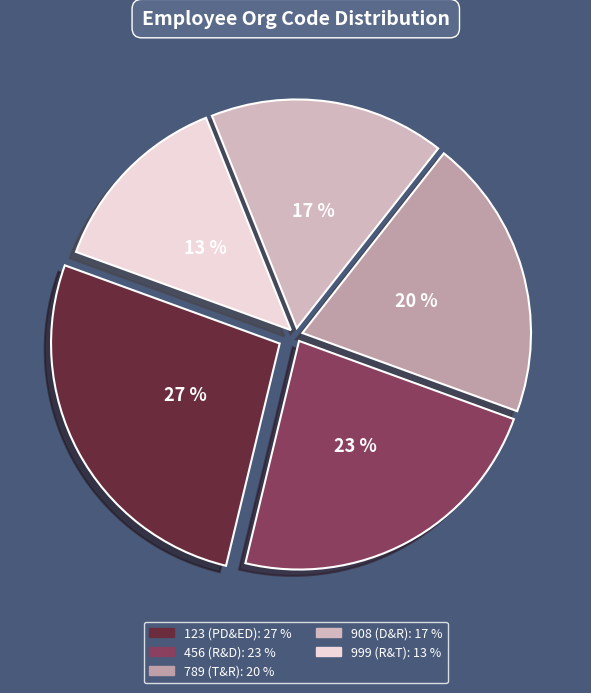

What is the smallest slice in the pie chart?

999 (R&T)